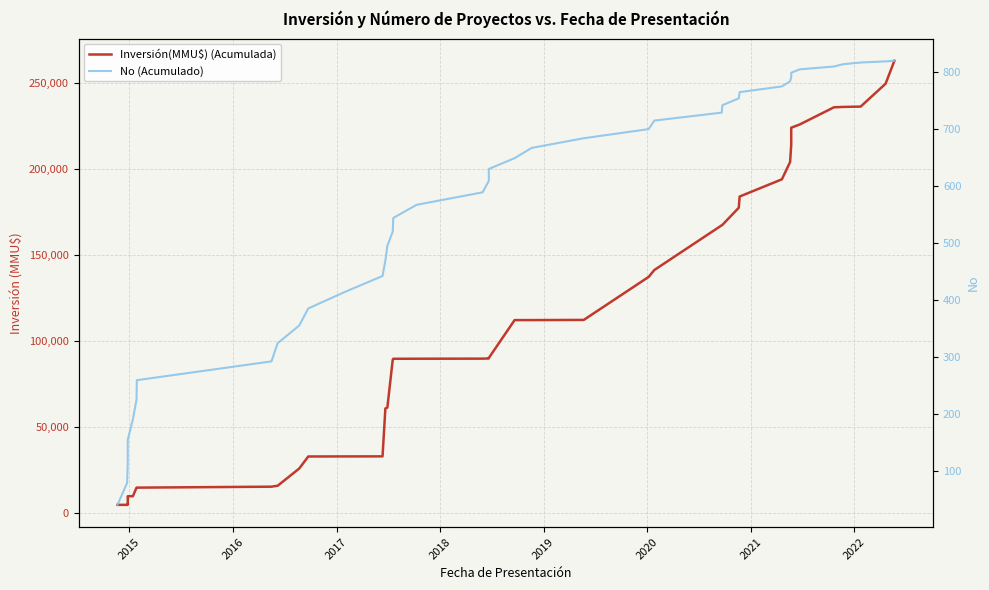

What is the difference between the second highest and second lowest values in the No (Acumulado) series?

740